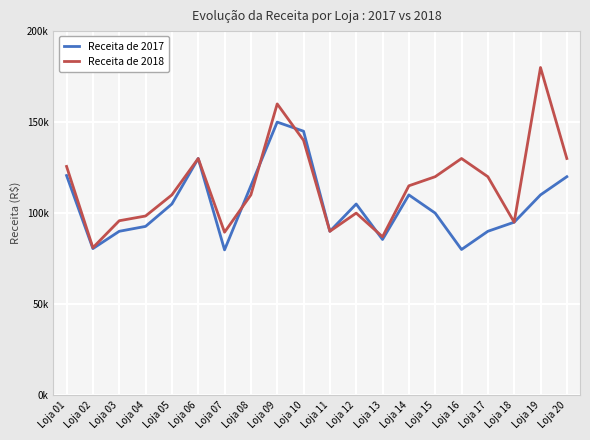

Rank the categories by Receita de 2018 value from highest to lowest.

Loja 19, Loja 09, Loja 10, Loja 06, Loja 16, Loja 20, Loja 01, Loja 15, Loja 17, Loja 14, Loja 05, Loja 08, Loja 12, Loja 04, Loja 03, Loja 18, Loja 11, Loja 07, Loja 13, Loja 02